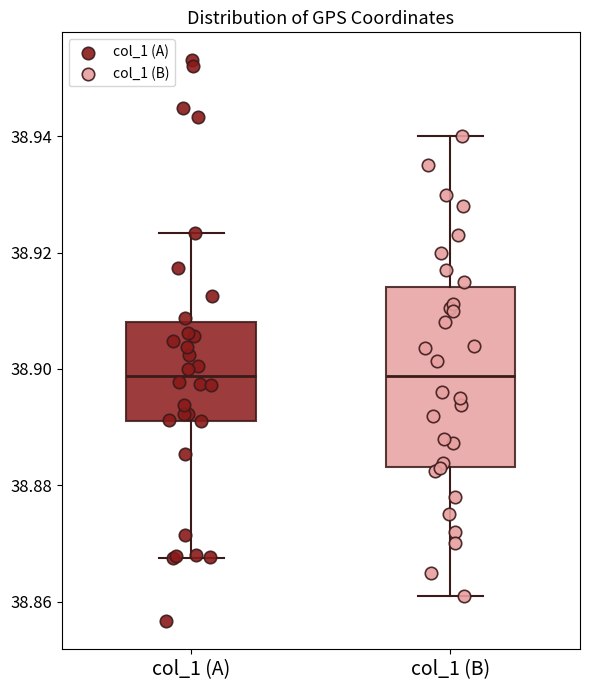

Reading left to right, read every box against the y-axis: the position of its median line, the range the box covers, and the ends of its whiskers. The values are not printed on the chart, so give them approximately, as read against the axis.

col_1 (A): median 38.898, box 38.892 to 38.908, whiskers 38.868 to 38.924
col_1 (B): median 38.898, box 38.884 to 38.914, whiskers 38.862 to 38.940